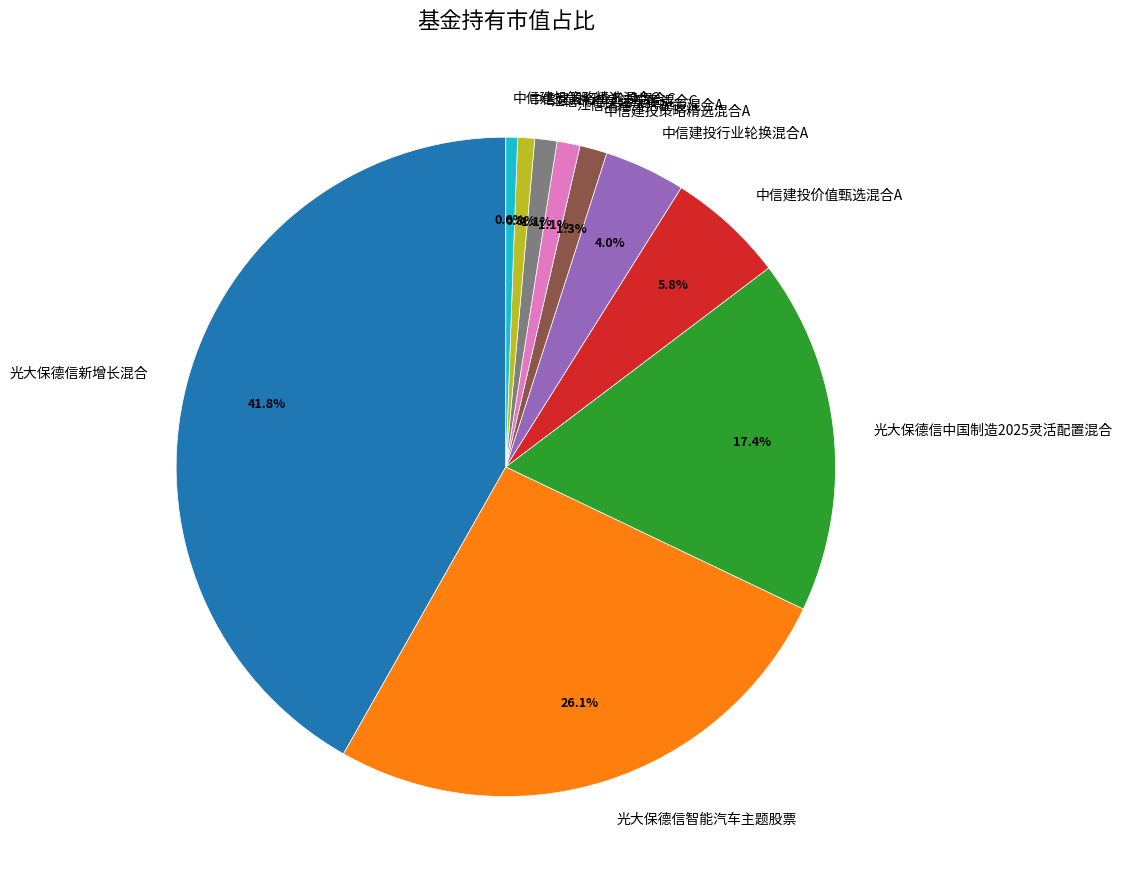

Between 光大保德信智能汽车主题股票 and 江信瑞福灵活配置混合A, which is larger?

光大保德信智能汽车主题股票